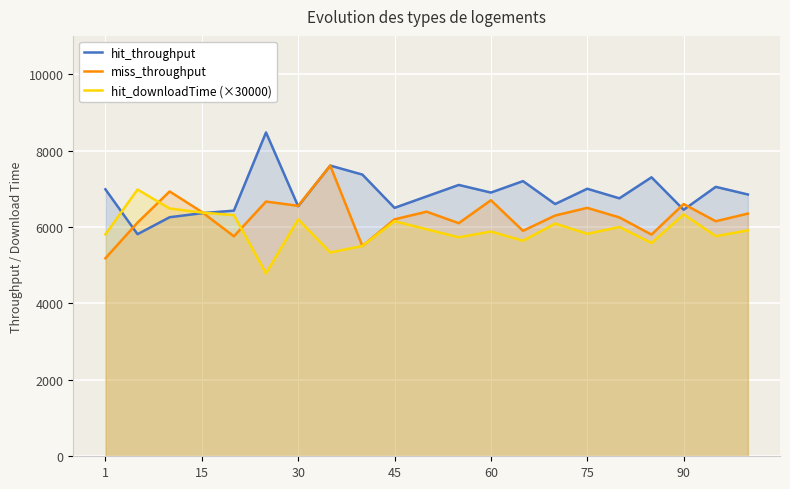

True or false: miss_throughput has a value of 6553.1 at 30.

True